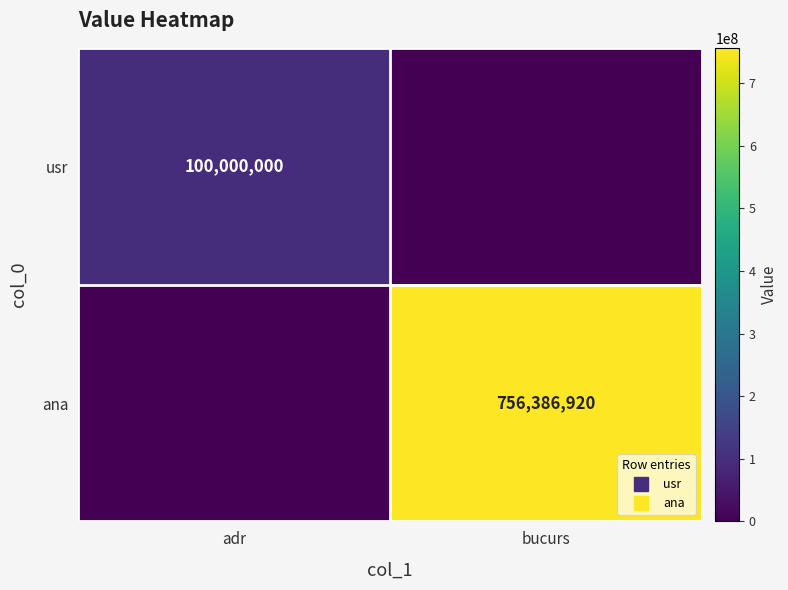

Is it true that usr equals 22643855 at adr?

False